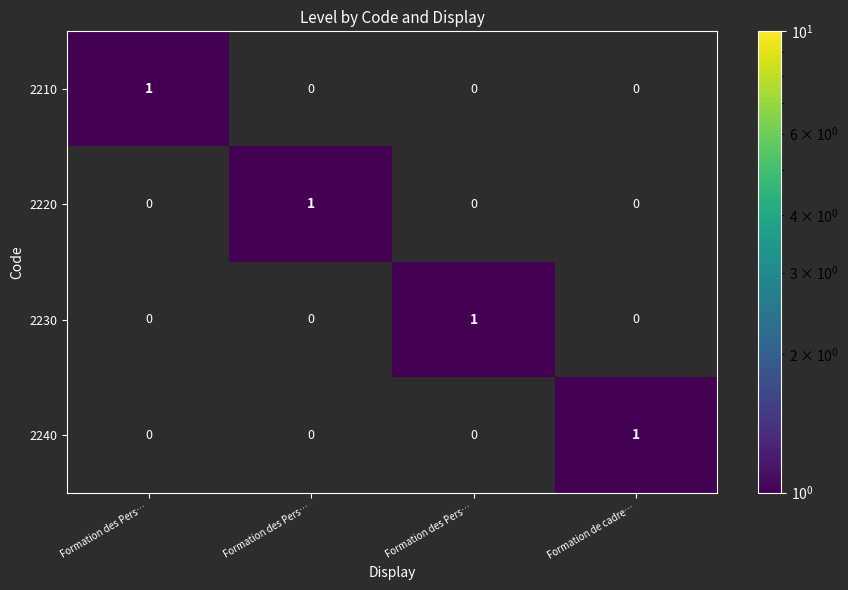

List the series in order of their peak value, highest first.

2210, 2220, 2230, 2240